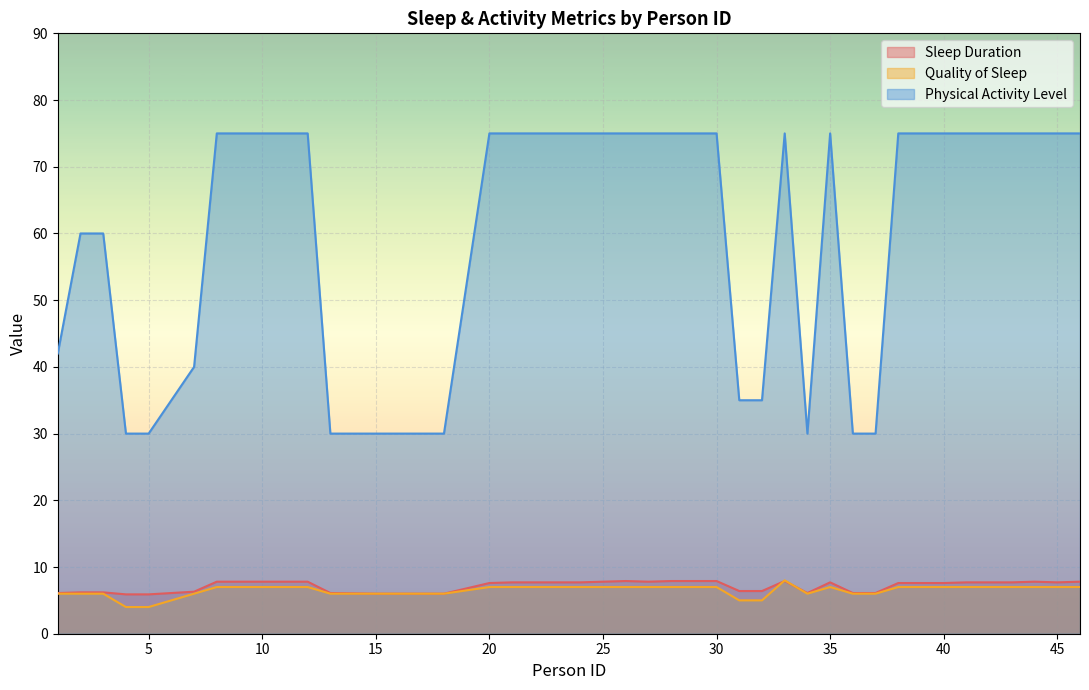

Count the Quality of Sleep values in the range 6 to 7.

35